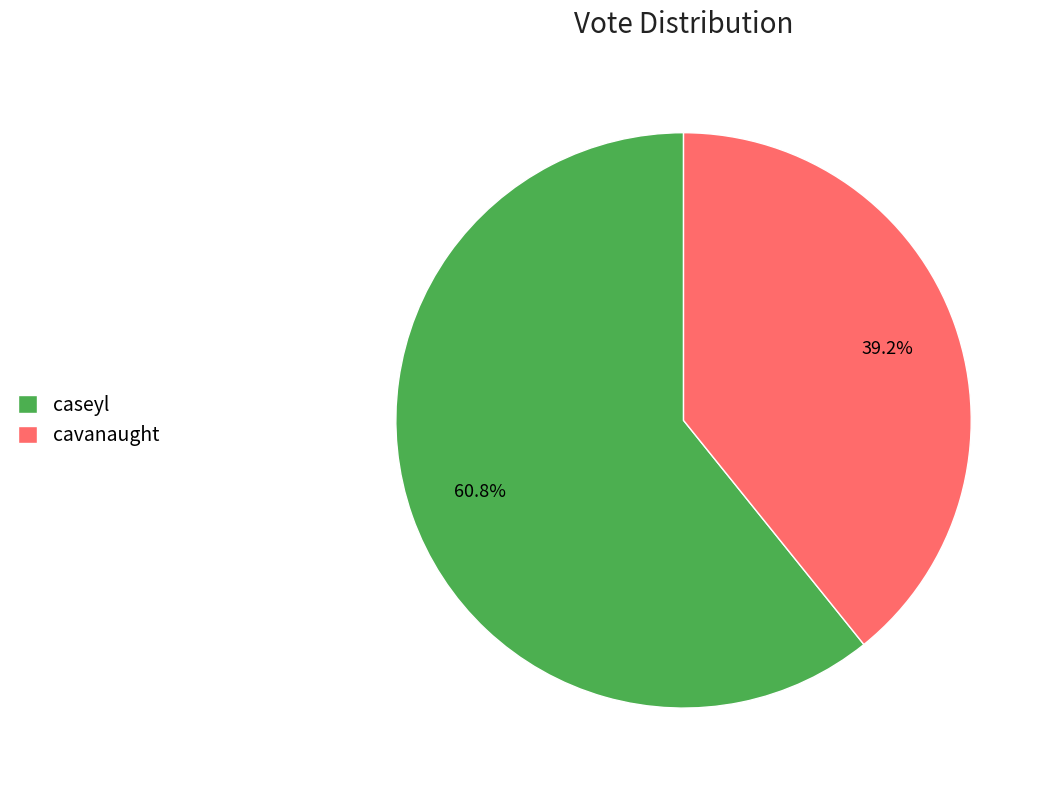

What is the largest slice in the pie chart?

caseyl